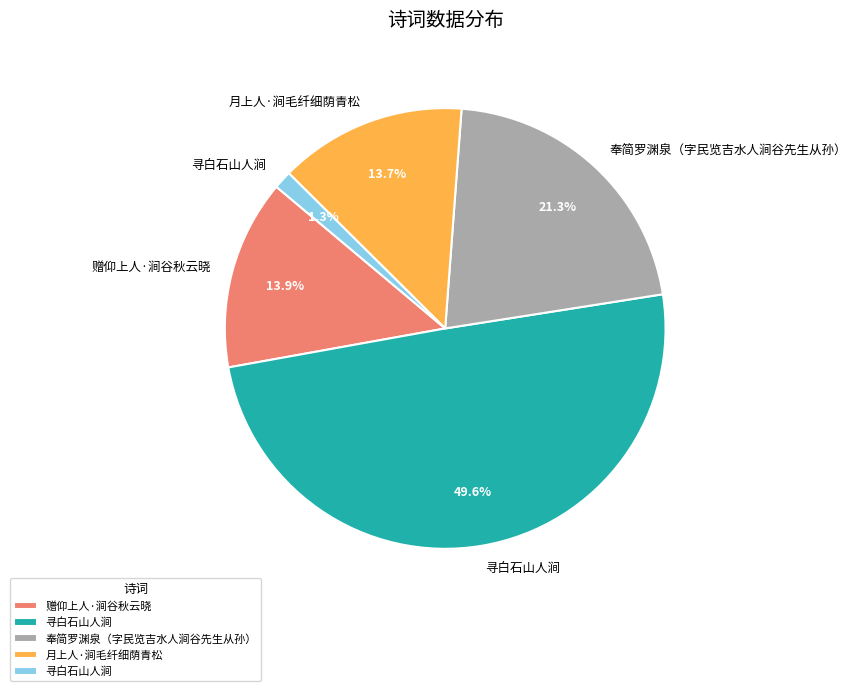

How many slices are in this pie chart?

5